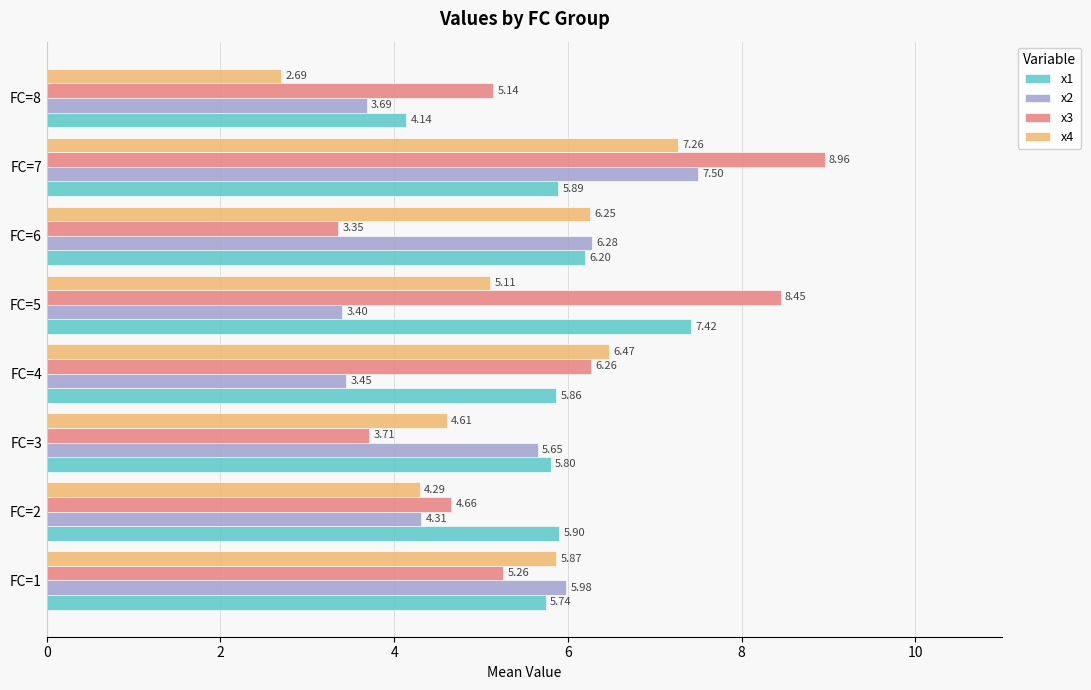

What is the sum of the x1 values at FC=7 and FC=2?

11.8